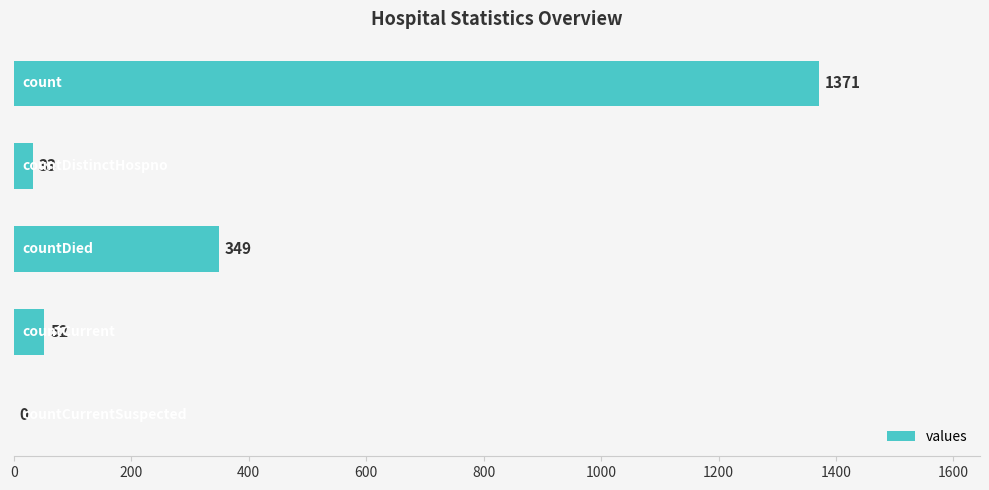

What is the sum of all values?

1805